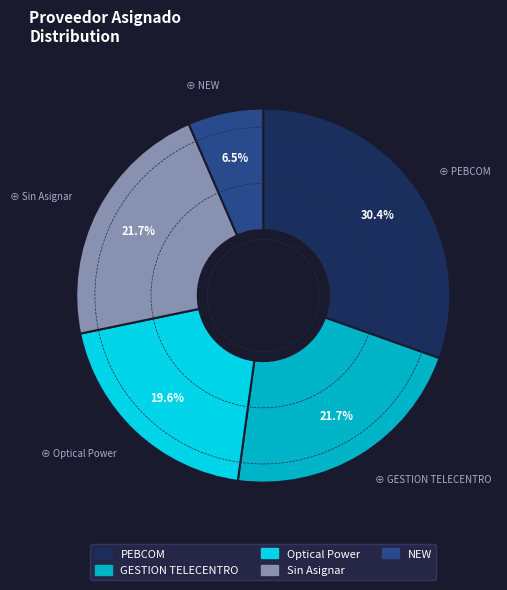

Count the number of slices in the pie.

5